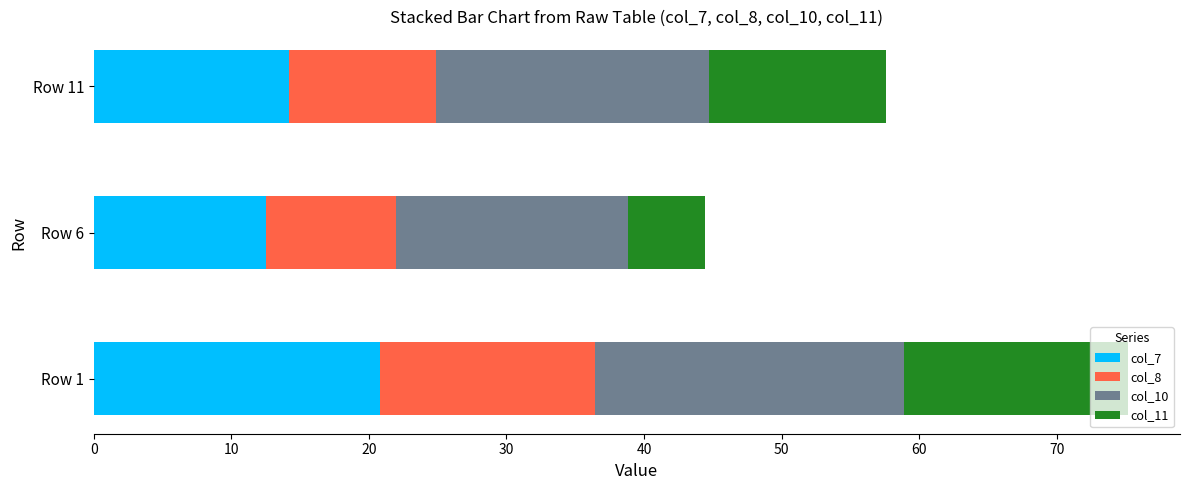

The value of col_7 at Row 1 is 20.8. True or false?

True